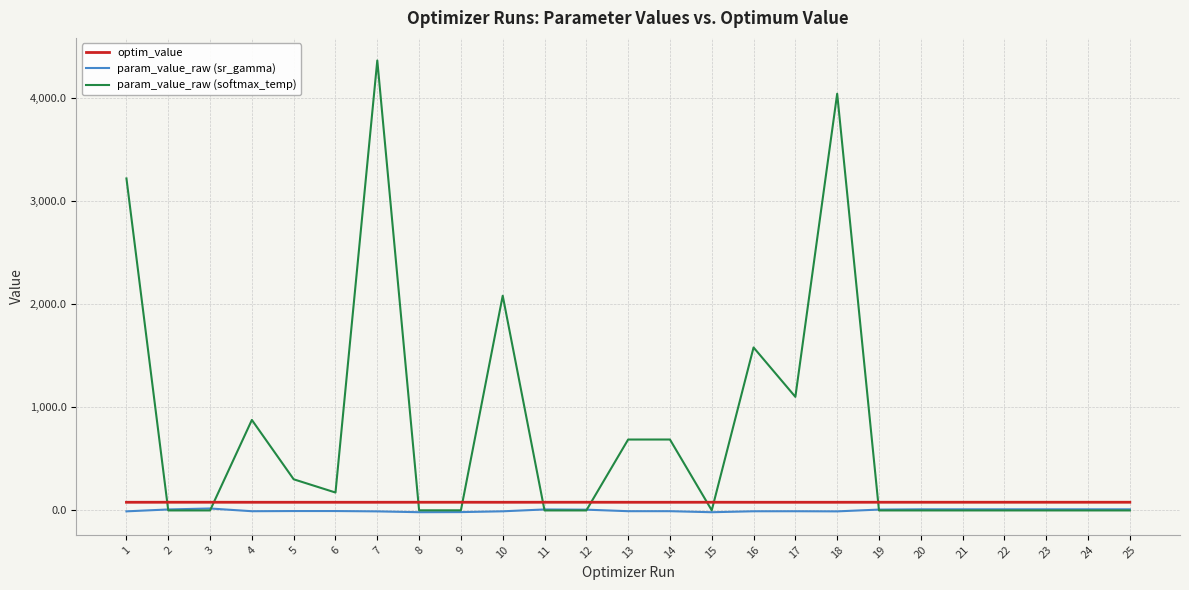

Which series has the largest range (max minus min)?

param_value_raw (softmax_temp)